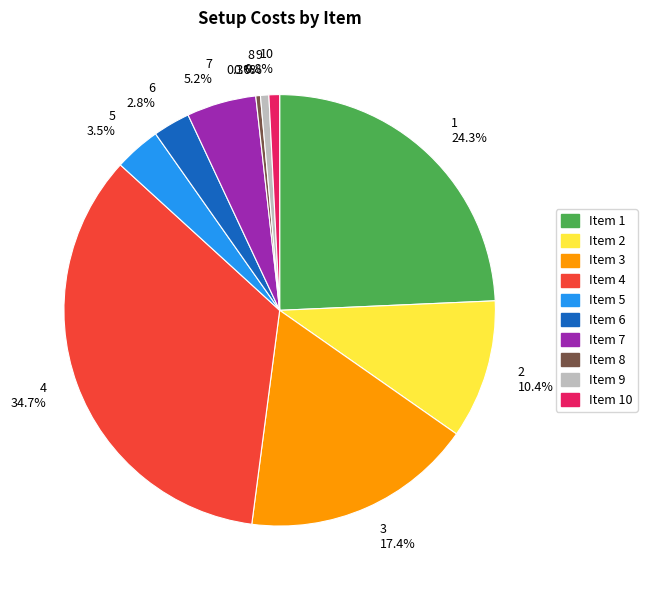

What is the ratio of the value at Item 9 to the value at Item 10?

0.8